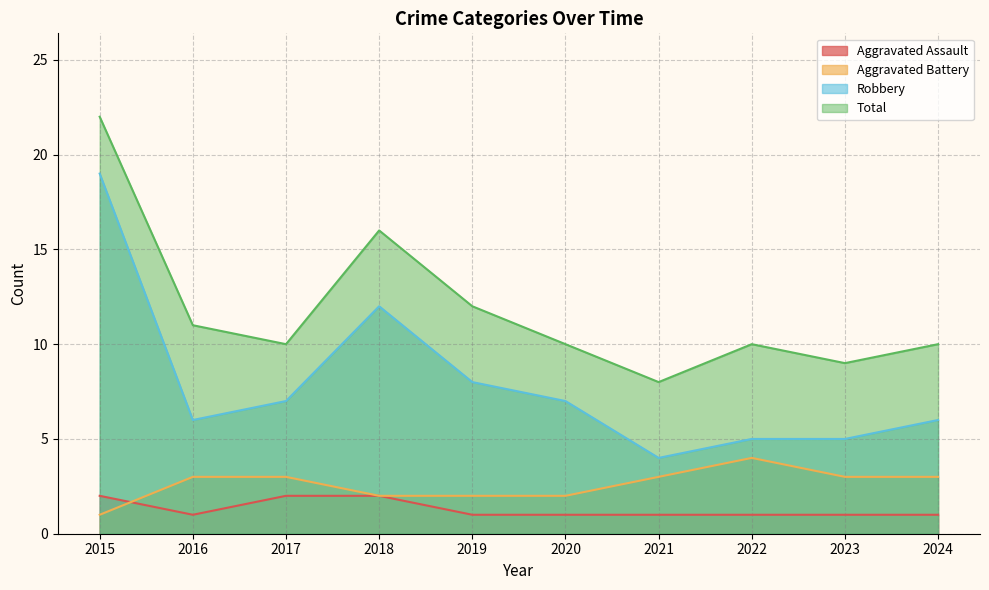

How many lines are shown in the chart?

4